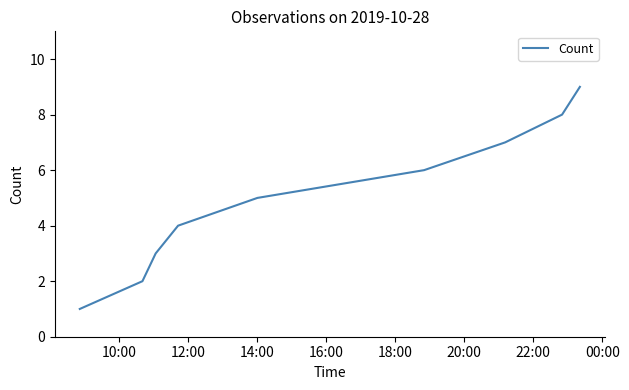

What is the greatest value displayed?

9